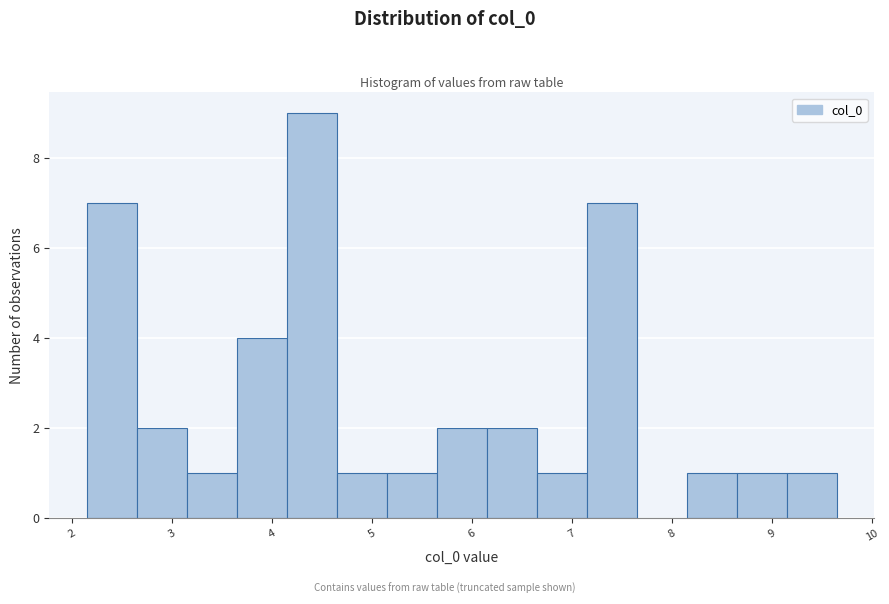

Reading left to right, list every bar in this chart as the range it spans on the x-axis followed by its height. Neither the bar edges nor the heights are printed on the chart, so give them approximately, as read against the axes.

2.2 to 2.7: 7
2.7 to 3.2: 2
3.2 to 3.6: 1
3.6 to 4.1: 4
4.1 to 4.6: 9
4.6 to 5.1: 1
5.1 to 5.6: 1
5.6 to 6.1: 2
6.1 to 6.6: 2
6.6 to 7.1: 1
7.1 to 7.6: 7
7.6 to 8.1: 0
8.1 to 8.6: 1
8.6 to 9.1: 1
9.1 to 9.6: 1